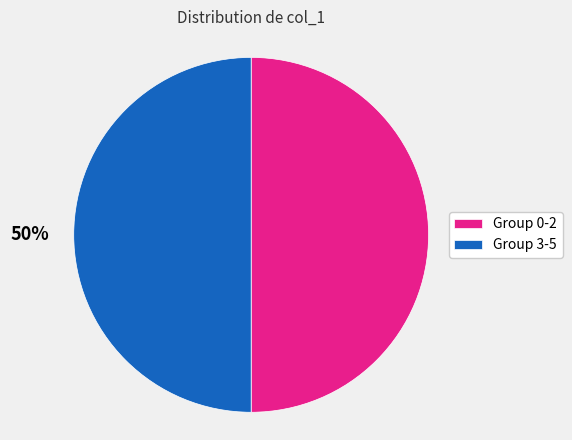

Is the sum of Group 0-2 and Group 3-5 greater than half?

Yes